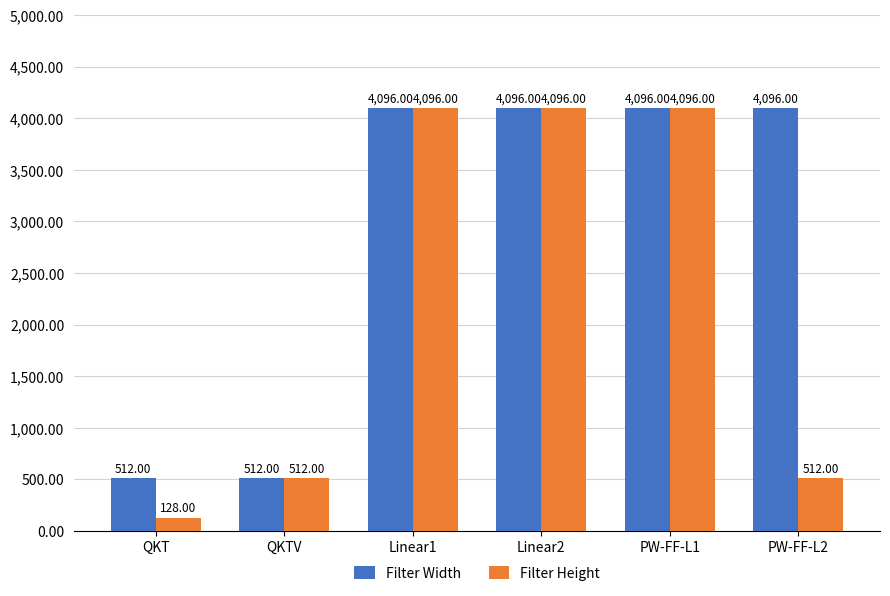

Reading left to right, transcribe all the data shown in this chart.

Filter Width: QKT=512	QKTV=512	Linear1=4096	Linear2=4096	PW-FF-L1=4096	PW-FF-L2=4096
Filter Height: QKT=128	QKTV=512	Linear1=4096	Linear2=4096	PW-FF-L1=4096	PW-FF-L2=512